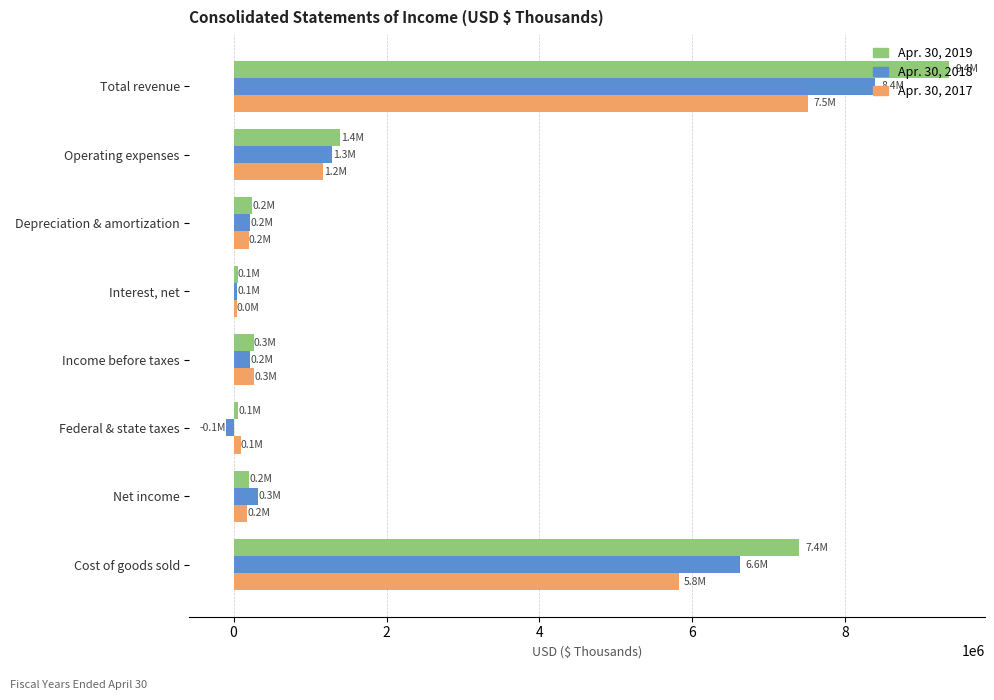

Which series has the widest spread of values?

Apr. 30, 2019